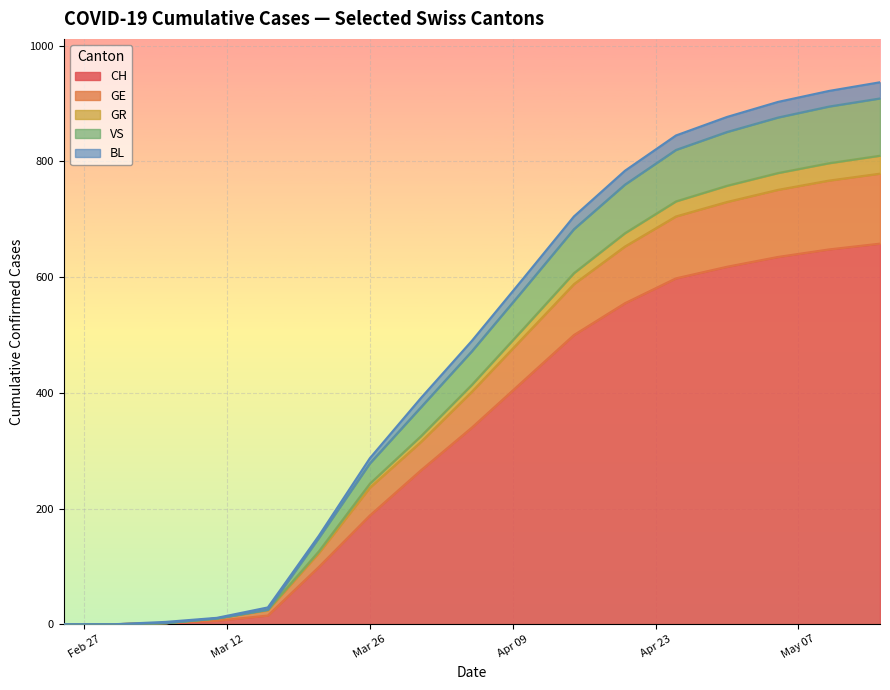

How many lines are shown in the chart?

5